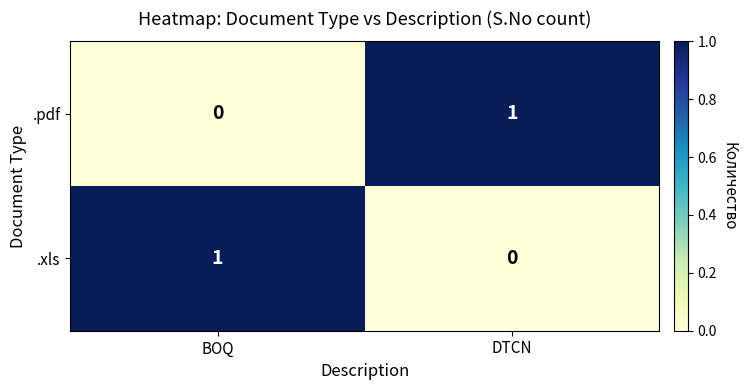

Is it true that .xls equals 0 at DTCN?

True